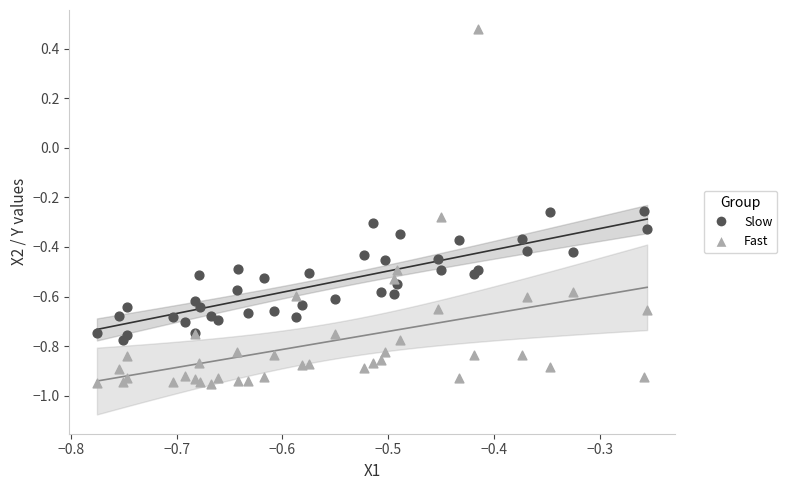

Which series contains the lowest Y value?

Fast